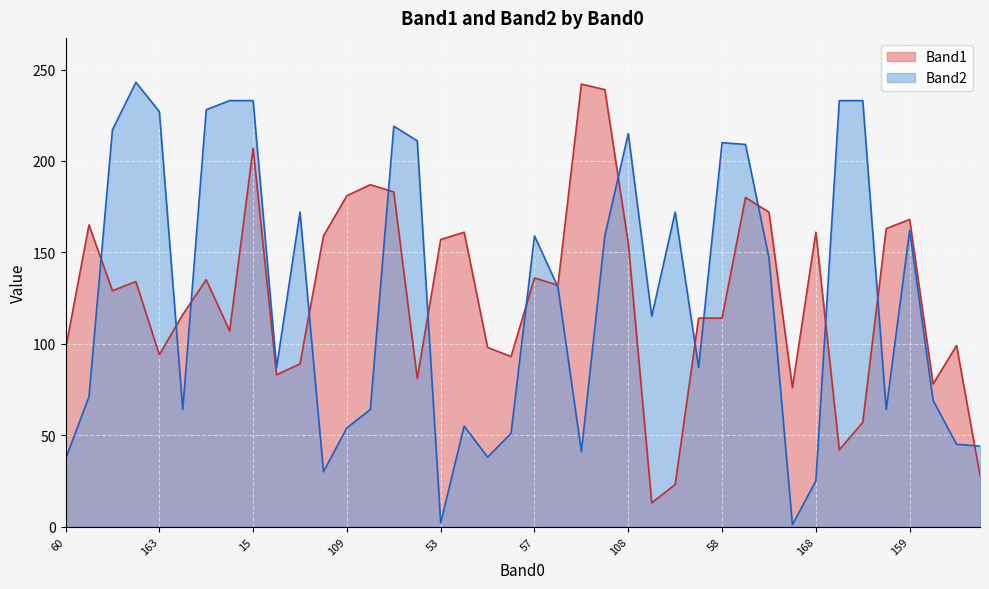

True or false: Band2 has more than 2 interior local peaks.

True